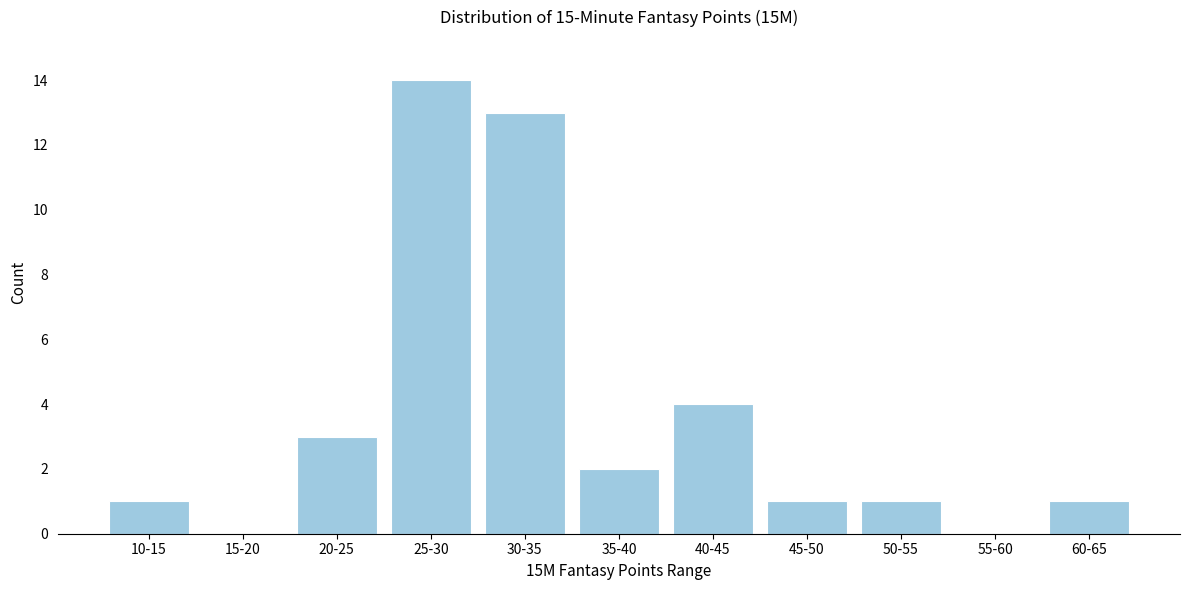

Reading left to right, transcribe all the data shown in this chart.

10-15=1	15-20=0	20-25=3	25-30=14	30-35=13	35-40=2	40-45=4	45-50=1	50-55=1	55-60=0	60-65=1